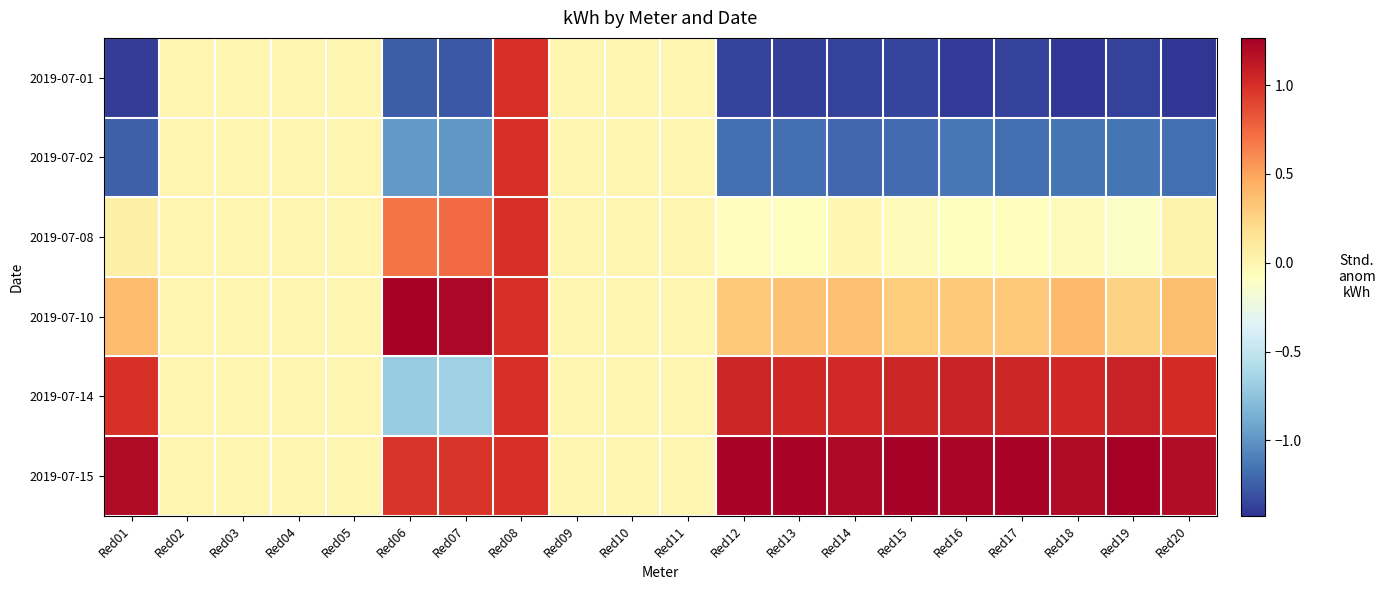

Reading right to left, extract all data points from this chart.

2019-07-01: Red20=-1.4	Red19=-1.4	Red18=-1.4	Red17=-1.4	Red16=-1.4	Red15=-1.4	Red14=-1.4	Red13=-1.4	Red12=-1.4	Red11=0.0	Red10=0.0	Red09=0.0	Red08=1.0	Red07=-1.3	Red06=-1.3	Red05=0.0	Red04=0.0	Red03=0.0	Red02=0.0	Red01=-1.4
2019-07-02: Red20=-1.2	Red19=-1.1	Red18=-1.1	Red17=-1.2	Red16=-1.1	Red15=-1.2	Red14=-1.2	Red13=-1.2	Red12=-1.2	Red11=0.0	Red10=0.0	Red09=0.0	Red08=1.0	Red07=-1.0	Red06=-1.0	Red05=0.0	Red04=0.0	Red03=0.0	Red02=0.0	Red01=-1.2
2019-07-08: Red20=0.0	Red19=-0.1	Red18=-0.1	Red17=-0.1	Red16=-0.1	Red15=-0.1	Red14=-0.0	Red13=-0.1	Red12=-0.1	Red11=0.0	Red10=0.0	Red09=0.0	Red08=1.0	Red07=0.7	Red06=0.7	Red05=0.0	Red04=0.0	Red03=0.0	Red02=0.0	Red01=0.1
2019-07-10: Red20=0.4	Red19=0.3	Red18=0.4	Red17=0.3	Red16=0.3	Red15=0.3	Red14=0.4	Red13=0.3	Red12=0.3	Red11=0.0	Red10=0.0	Red09=0.0	Red08=1.0	Red07=1.2	Red06=1.3	Red05=0.0	Red04=0.0	Red03=0.0	Red02=0.0	Red01=0.4
2019-07-14: Red20=1.0	Red19=1.1	Red18=1.0	Red17=1.1	Red16=1.1	Red15=1.0	Red14=1.0	Red13=1.0	Red12=1.1	Red11=0.0	Red10=0.0	Red09=0.0	Red08=1.0	Red07=-0.7	Red06=-0.7	Red05=0.0	Red04=0.0	Red03=0.0	Red02=0.0	Red01=1.0
2019-07-15: Red20=1.2	Red19=1.3	Red18=1.2	Red17=1.2	Red16=1.2	Red15=1.3	Red14=1.2	Red13=1.2	Red12=1.2	Red11=0.0	Red10=0.0	Red09=0.0	Red08=1.0	Red07=1.0	Red06=1.0	Red05=0.0	Red04=0.0	Red03=0.0	Red02=0.0	Red01=1.2